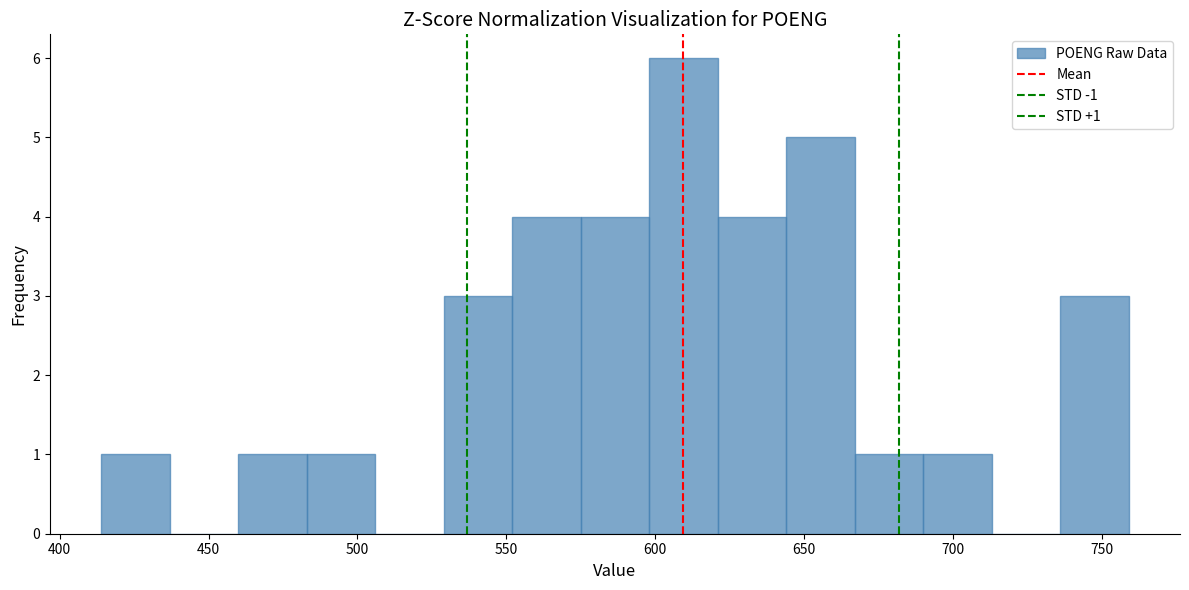

Over which range of the x-axis is the bar tallest?

598 to 621